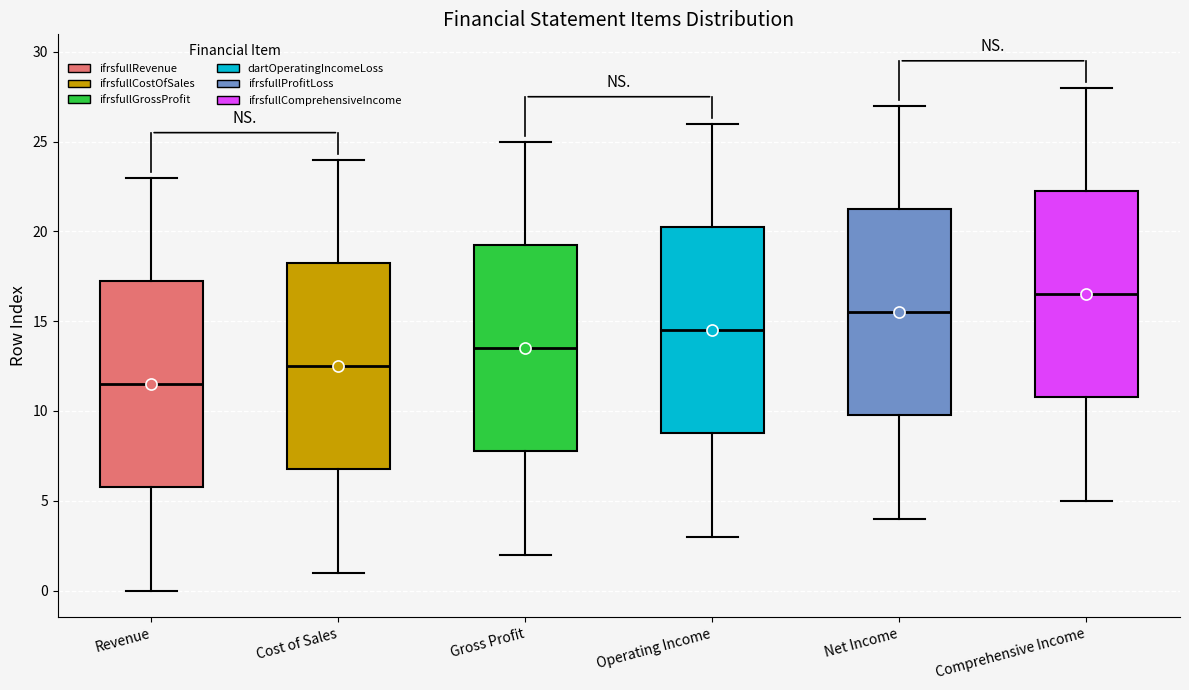

Reading left to right, read every box against the y-axis: the position of its median line, the range the box covers, and the ends of its whiskers. The values are not printed on the chart, so give them approximately, as read against the axis.

Revenue: median 11.5, box 6.0 to 17.5, whiskers 0.0 to 23.0
Cost of Sales: median 12.5, box 7.0 to 18.5, whiskers 1.0 to 24.0
Gross Profit: median 13.5, box 8.0 to 19.5, whiskers 2.0 to 25.0
Operating Income: median 14.5, box 9.0 to 20.5, whiskers 3.0 to 26.0
Net Income: median 15.5, box 10.0 to 21.5, whiskers 4.0 to 27.0
Comprehensive Income: median 16.5, box 11.0 to 22.5, whiskers 5.0 to 28.0